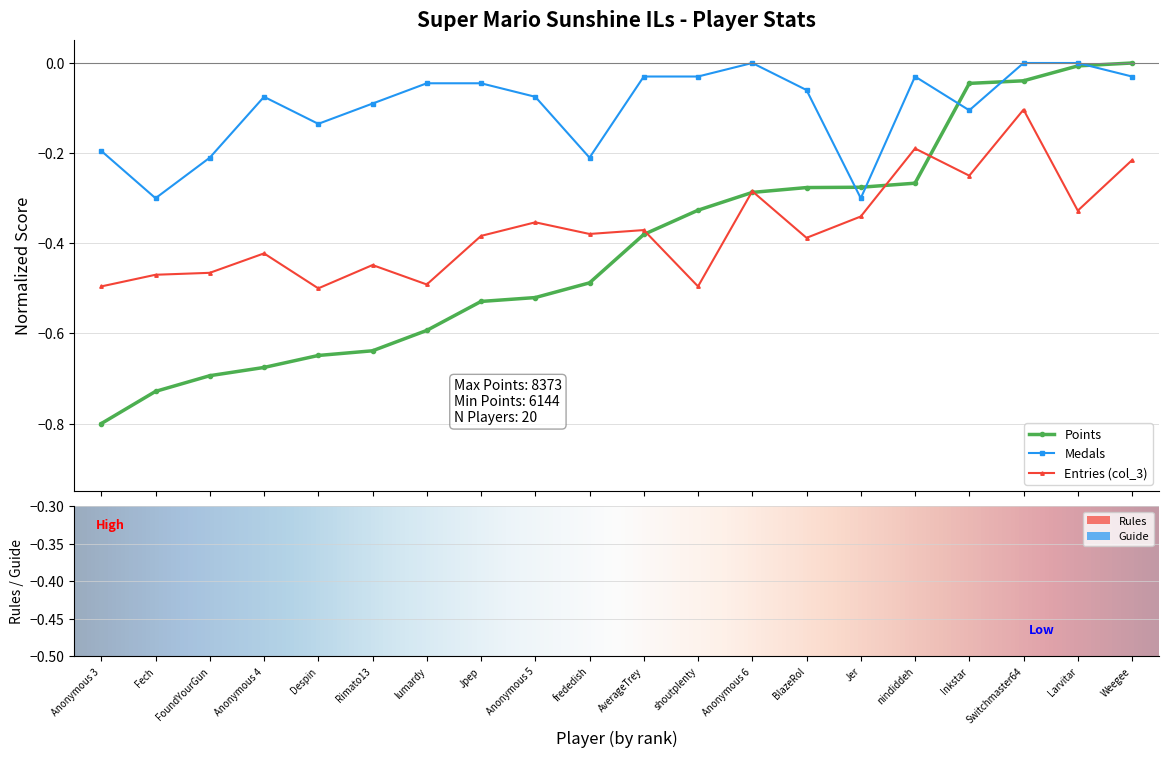

How many groups of bars are there?

20